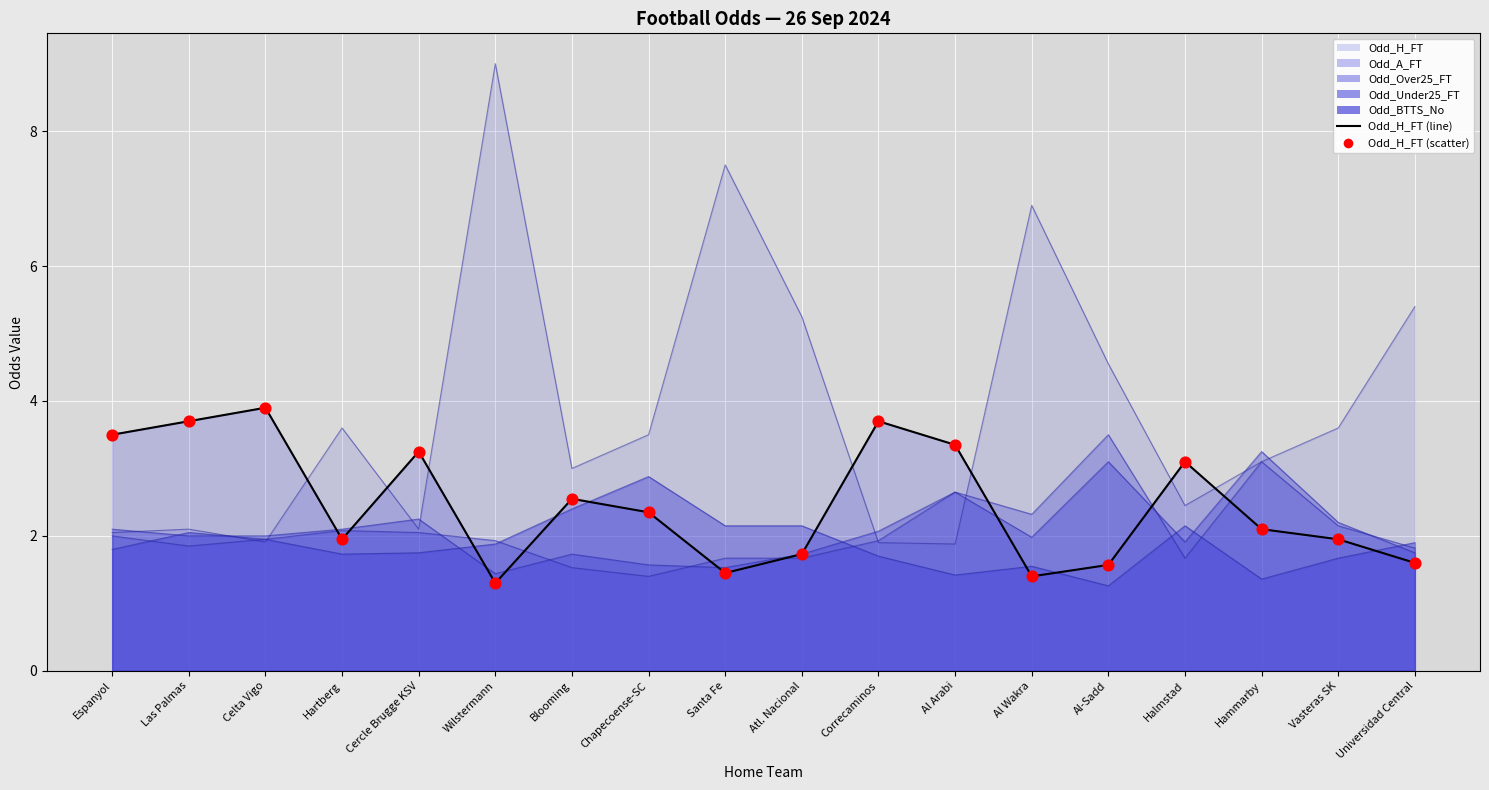

At how many categories does at least one series exceed 3?

7